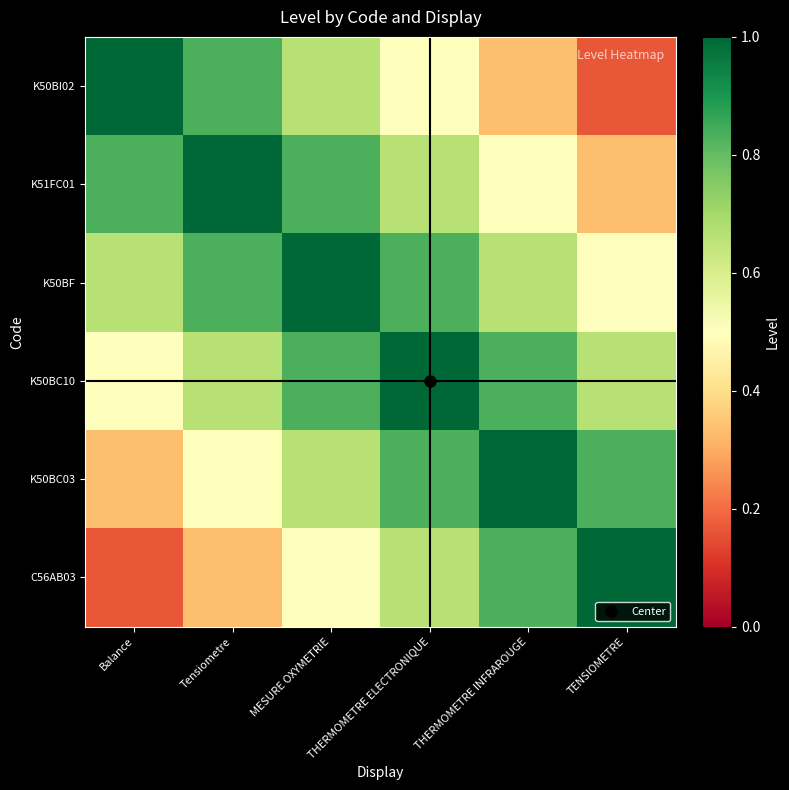

Which series has the widest spread of values?

K50BI02